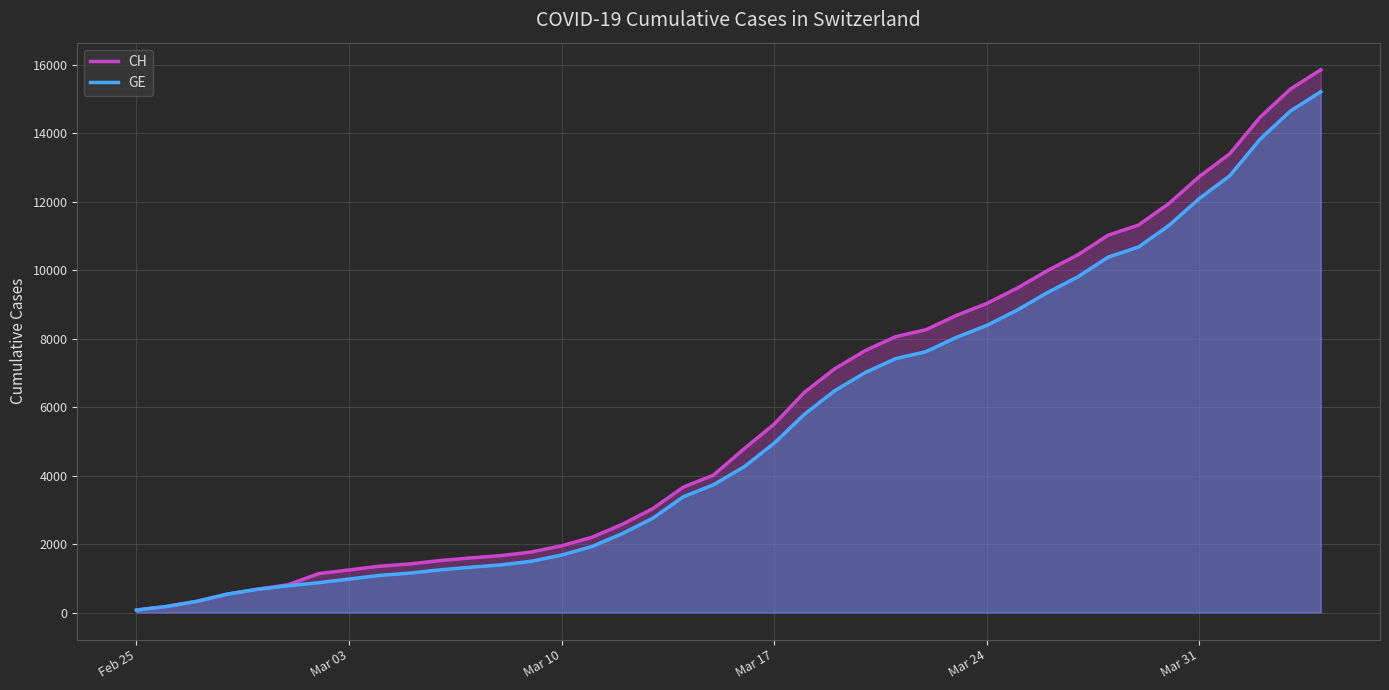

At which label does GE reach its minimum?

Feb 25